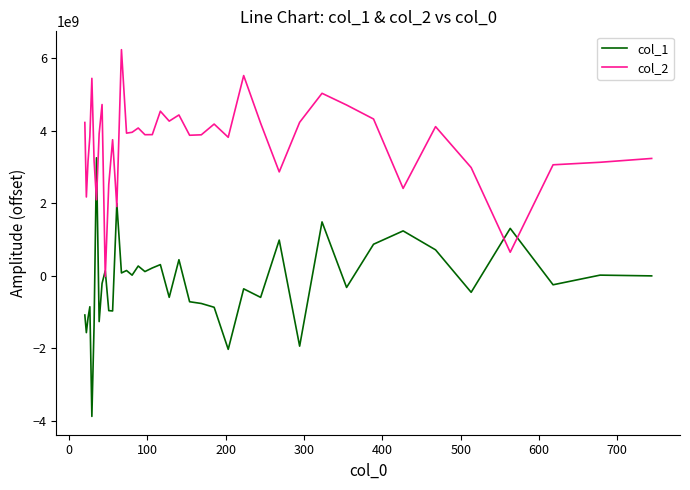

What is the highest value of the col_2 series?

6241806275.0